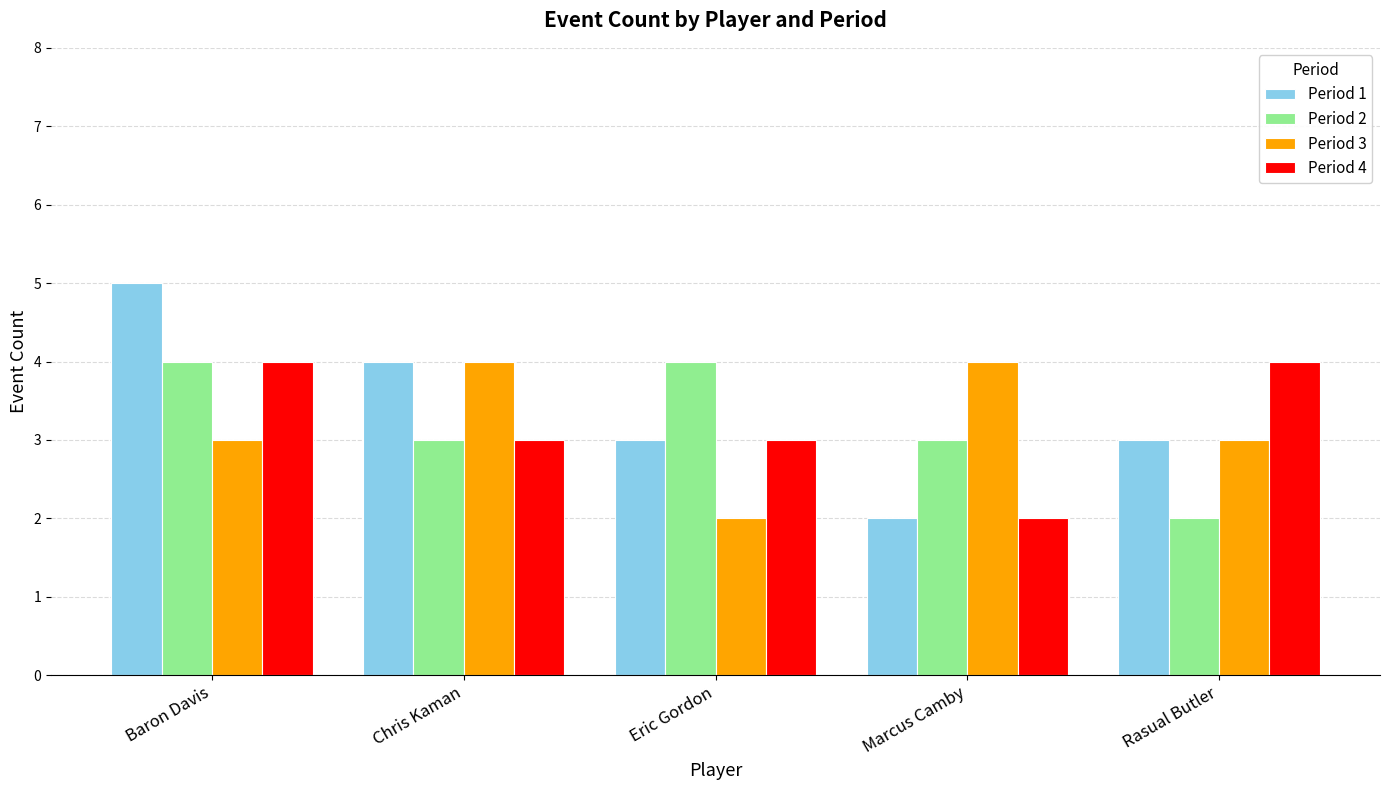

Which series has the widest spread of values?

Period 1